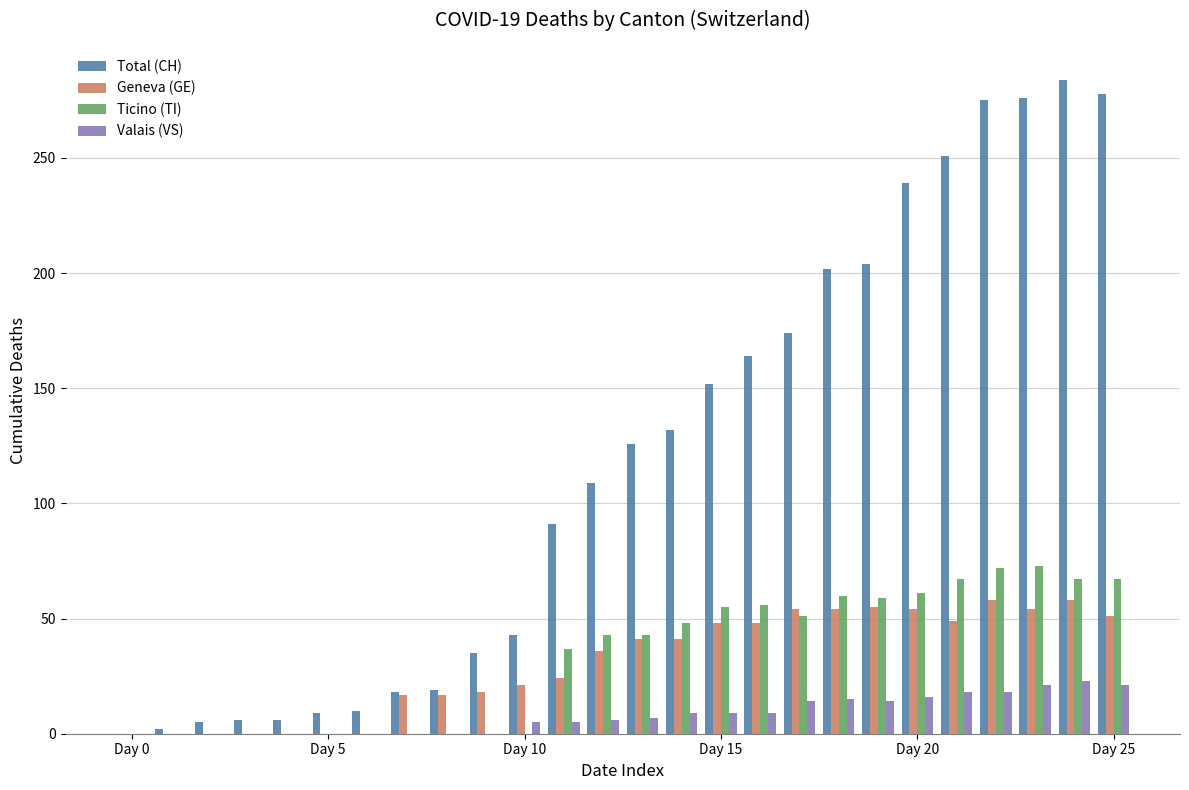

What is the sum of all Ticino (TI) values?

859